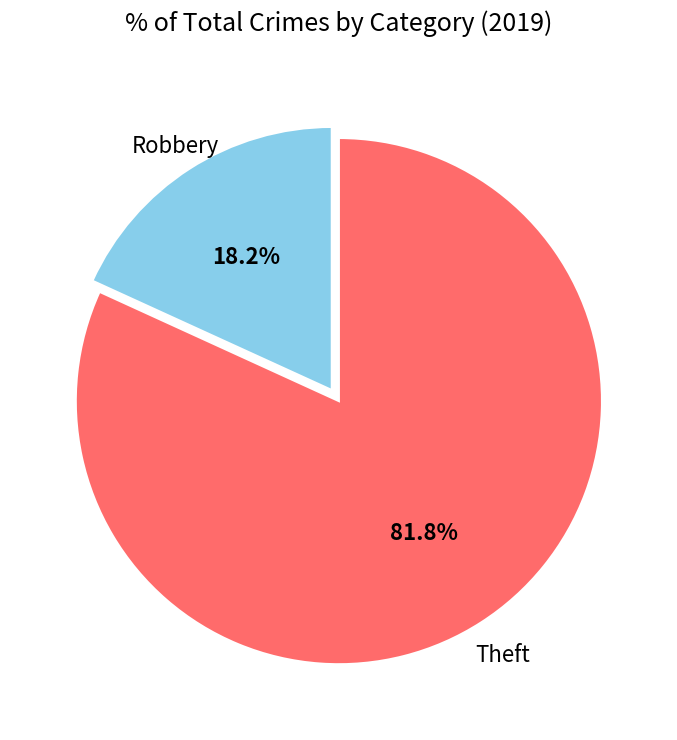

What is the ratio of the value at Theft to the value at Robbery?

4.5